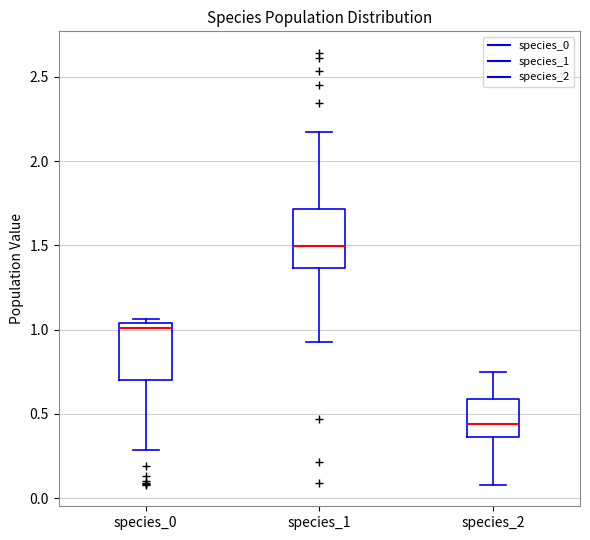

Reading left to right, transcribe this box plot: for each box, give where its median line is, the range the box spans, and where its two whiskers end, as read against the y-axis. The values are not printed on the chart, so give them approximately, as read against the axis.

species_0: median 1.00, box 0.70 to 1.05, whiskers 0.30 to 1.05 (just above the box's upper edge)
species_1: median 1.50, box 1.35 to 1.70, whiskers 0.95 to 2.15
species_2: median 0.45, box 0.35 to 0.60, whiskers 0.10 to 0.75